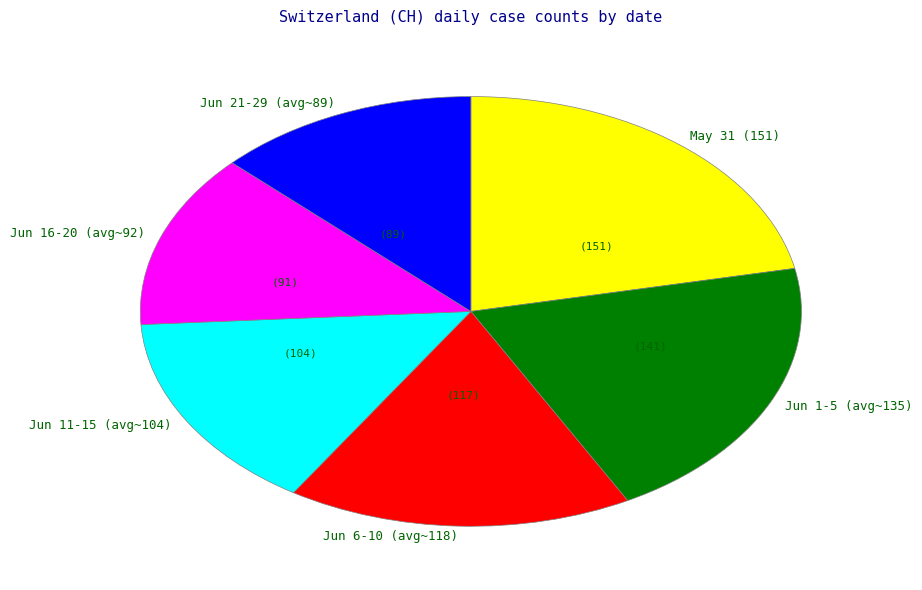

Is it true that Jun 11-15 (avg~104) is 3% of the pie?

False